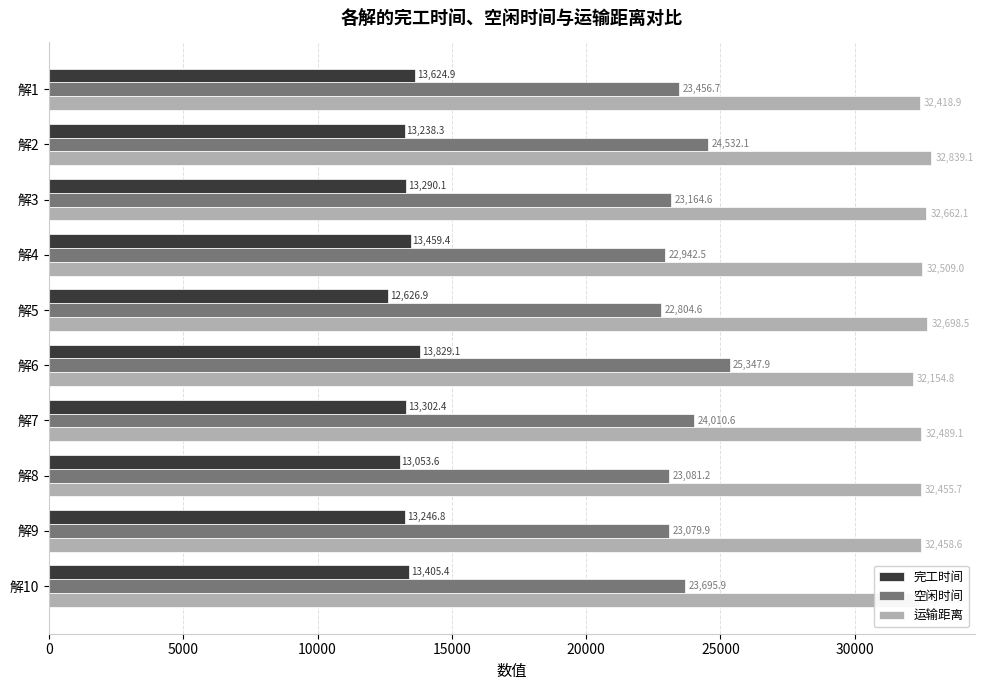

Which series has the largest range (max minus min)?

空闲时间